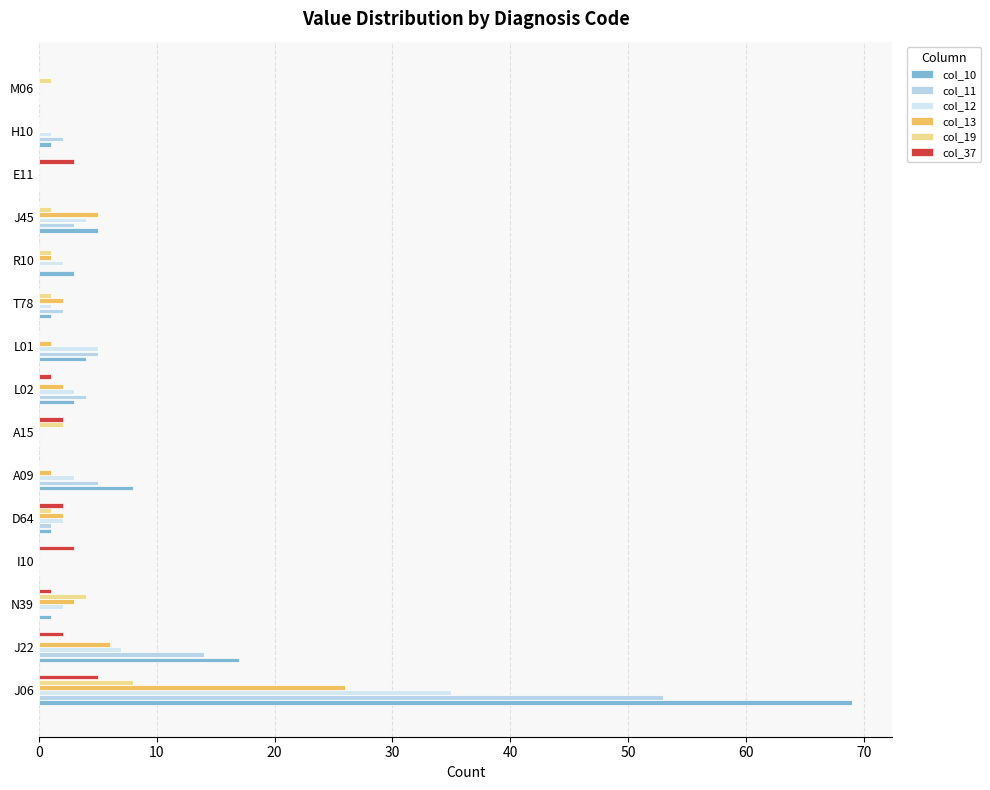

What is the sum of all col_37 values?

19